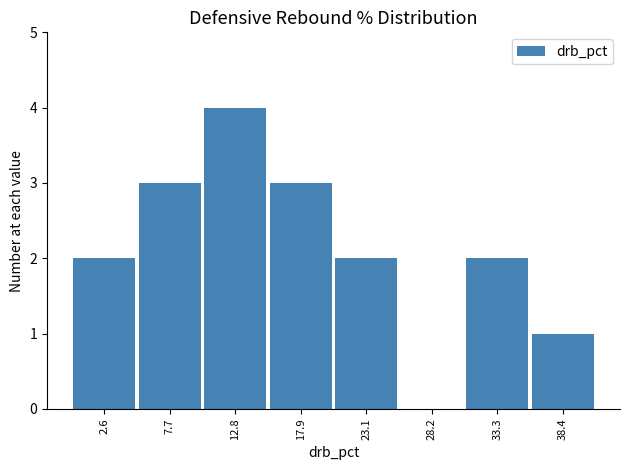

Reading left to right, list every bar in this chart as the range it spans on the x-axis followed by its height. Neither the bar edges nor the heights are printed on the chart, so give them approximately, as read against the axes.

0 to 5: 2
5 to 10: 3
10 to 15: 4
15 to 21: 3
21 to 26: 2
26 to 31: 0
31 to 36: 2
36 to 41: 1